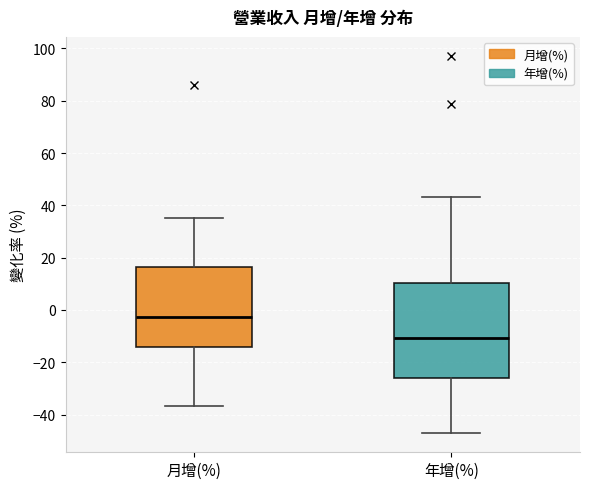

Where does the upper whisker of the box for 年增(%) end on the y-axis? The values are not printed on the chart, so give them approximately, as read against the axis.

44